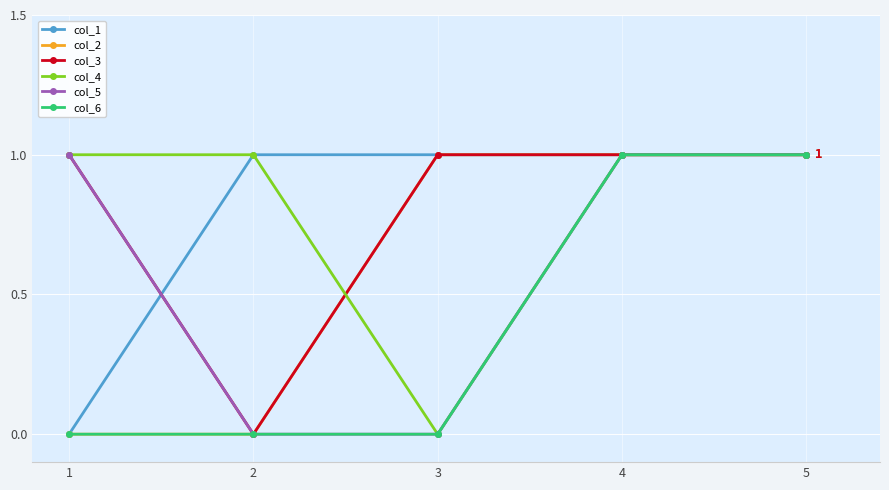

Does the chart display data point markers on the line(s)?

Yes